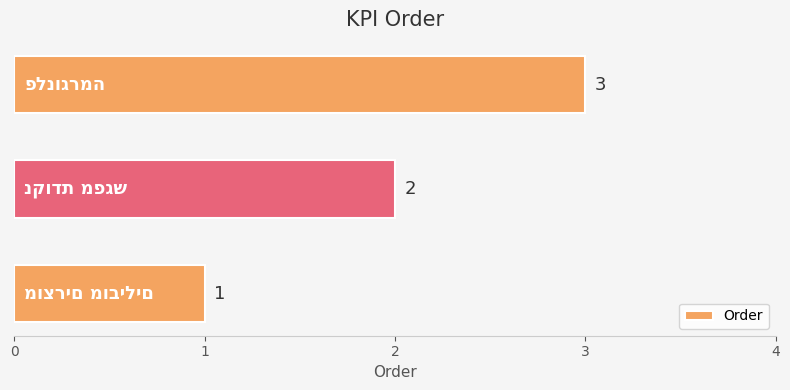

How many values are between 1 and 3?

3